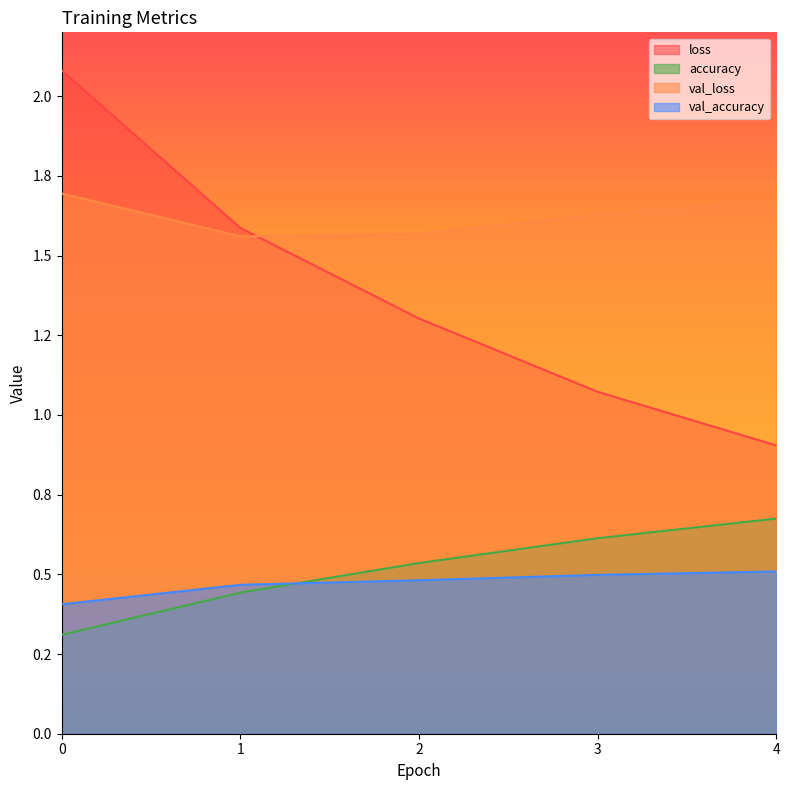

True or false: val_loss has a value of 0.9 at 4.

False